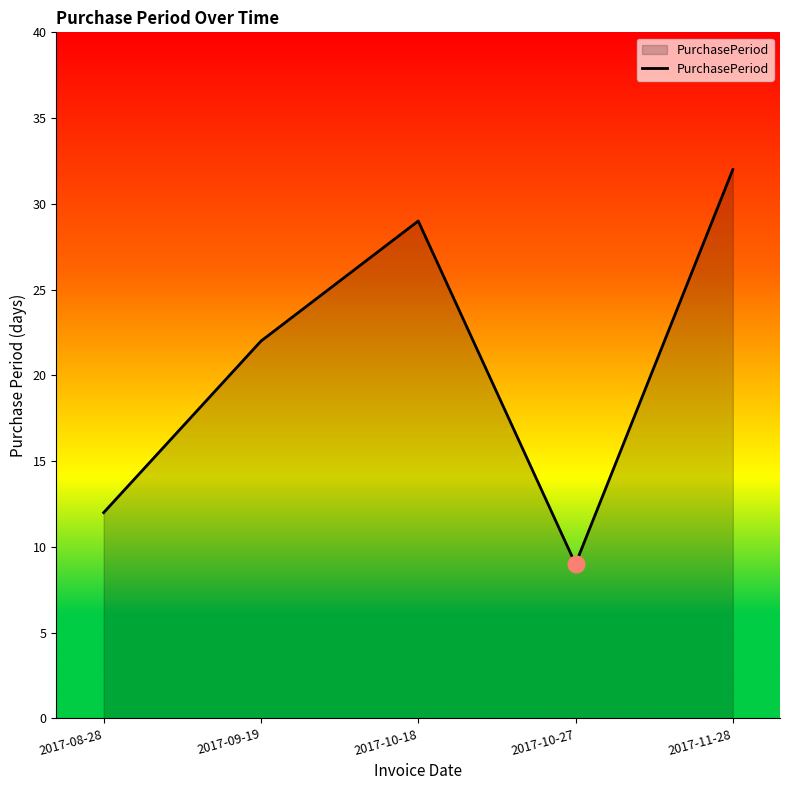

What value does the data have at 2017-10-18?

29